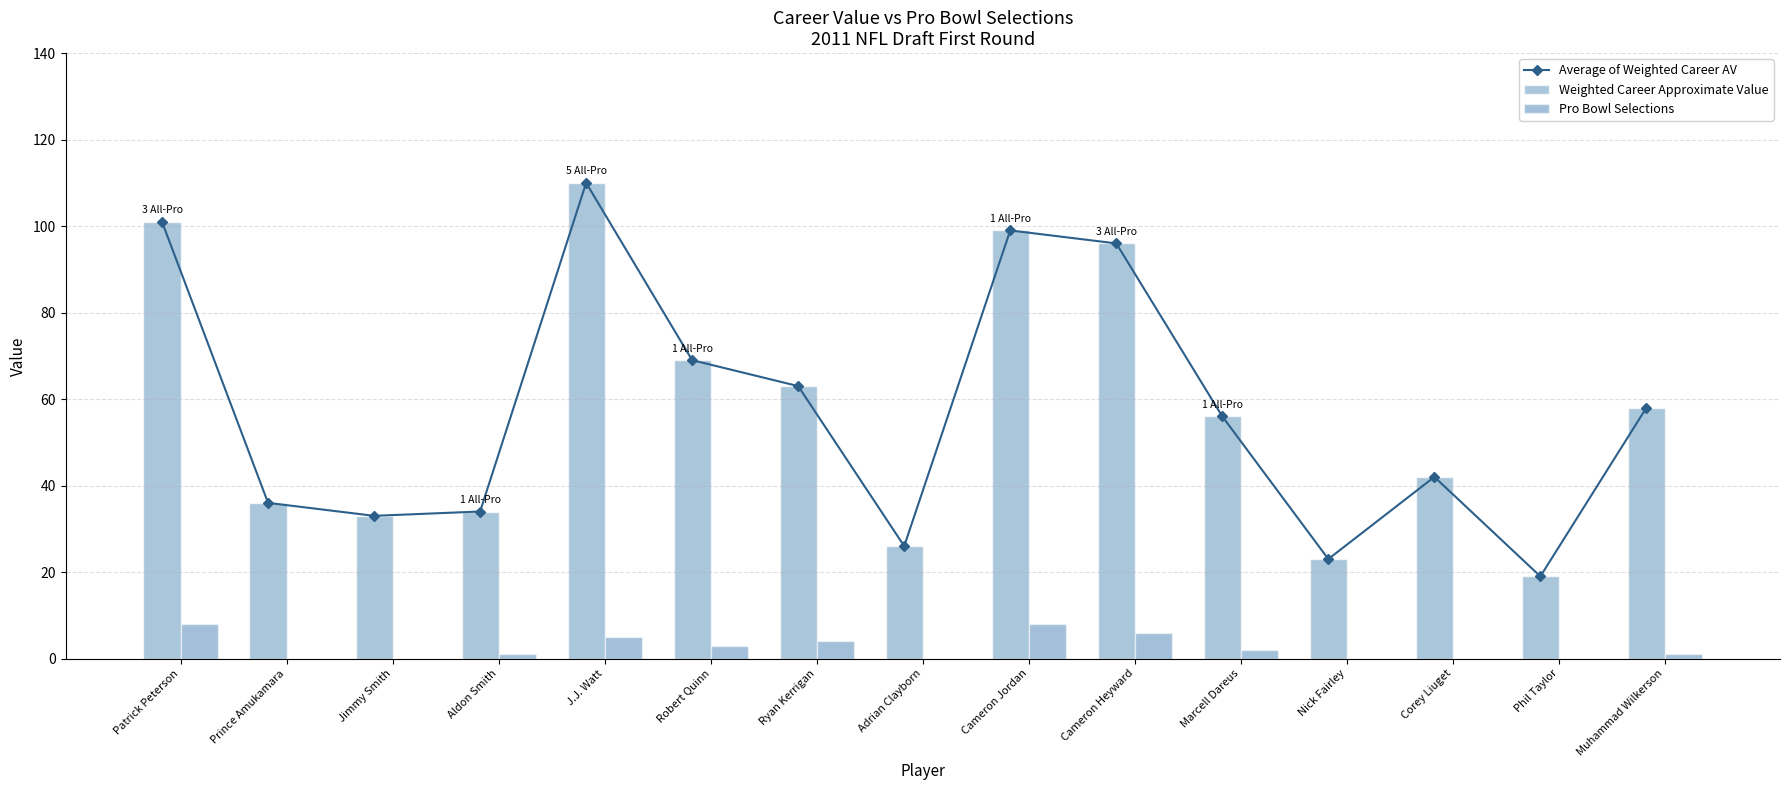

How many groups of bars are there?

15